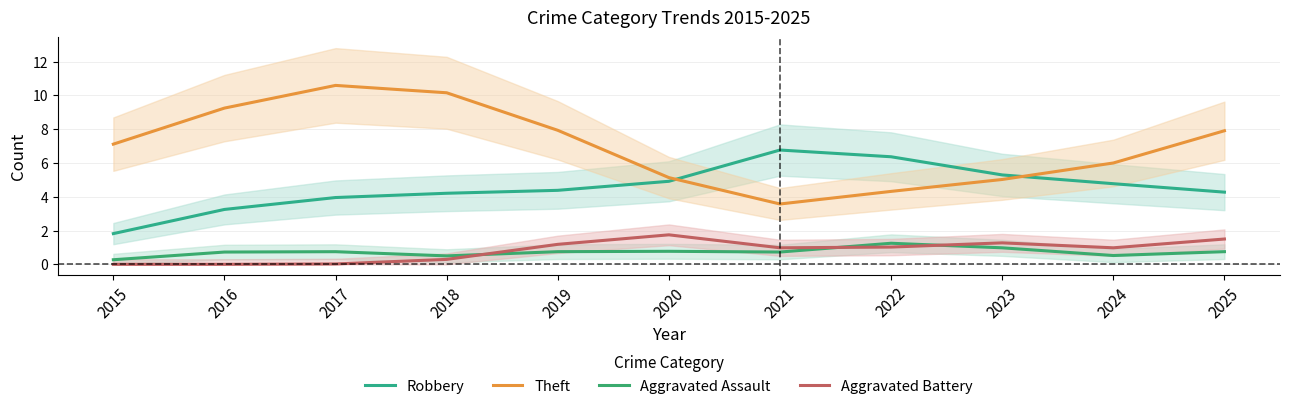

Reading left to right, extract all data points from this chart.

Robbery: 1.8	3.2	4.0	4.2	4.4	4.9	6.8	6.4	5.3	4.8	4.3
Theft: 7.1	9.2	10.6	10.2	7.9	5.1	3.6	4.3	5.0	6.0	7.9
Aggravated Assault: 0.3	0.7	0.7	0.5	0.8	0.8	0.7	1.2	1.0	0.5	0.8
Aggravated Battery: 0.0	0.0	0.0	0.3	1.2	1.7	1.0	1.0	1.3	1.0	1.5